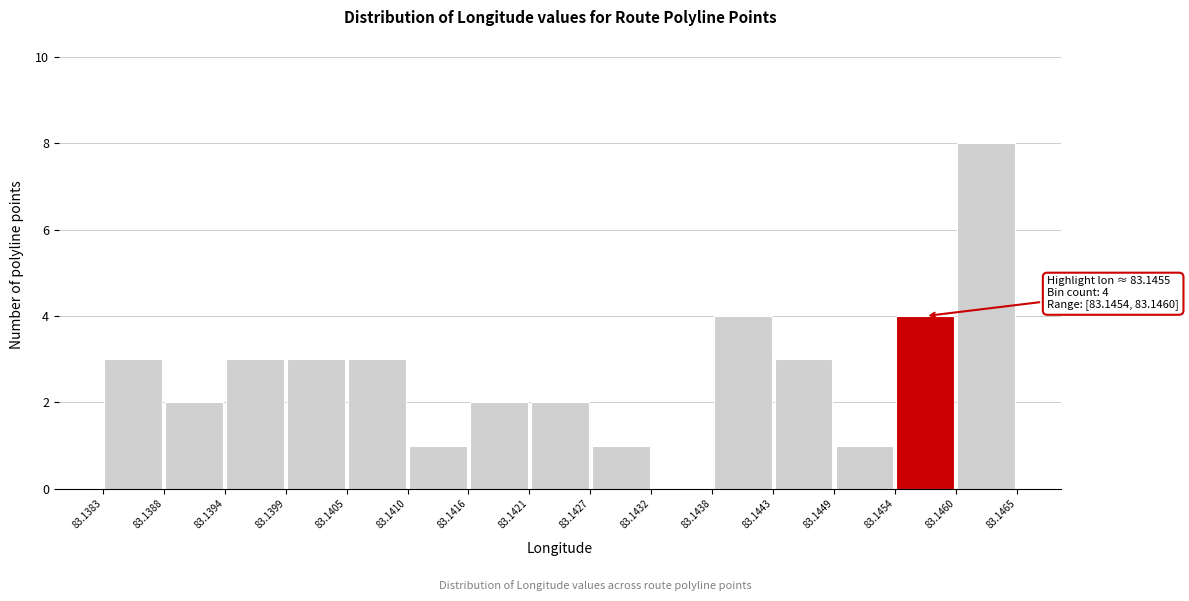

Which range on the x-axis has the tallest bar?

83.1460 to 83.1465